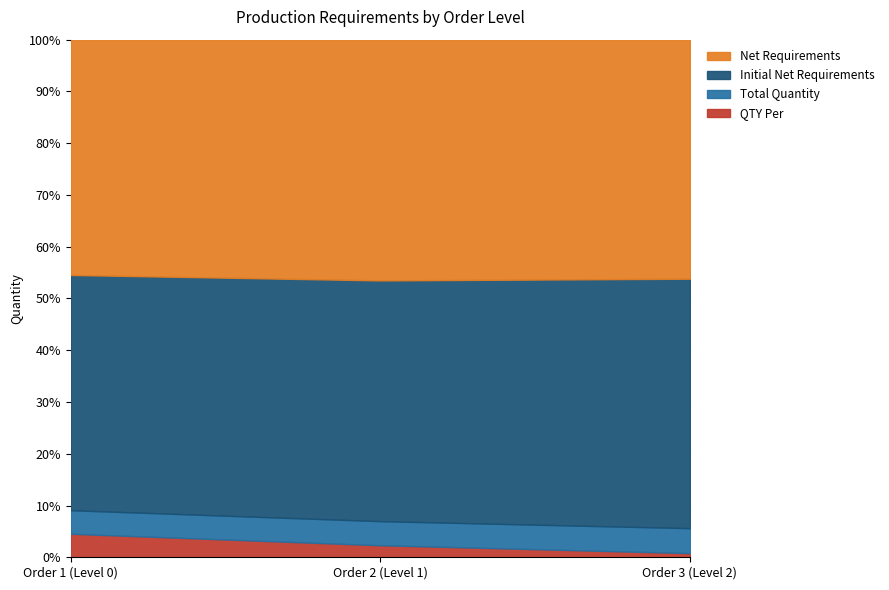

Reading left to right, extract all data points from this chart.

QTY Per: 2	3	4
Total Quantity: 2	6	24
Initial Net Requirements: 20	60	240
Net Requirements: 20	60	230